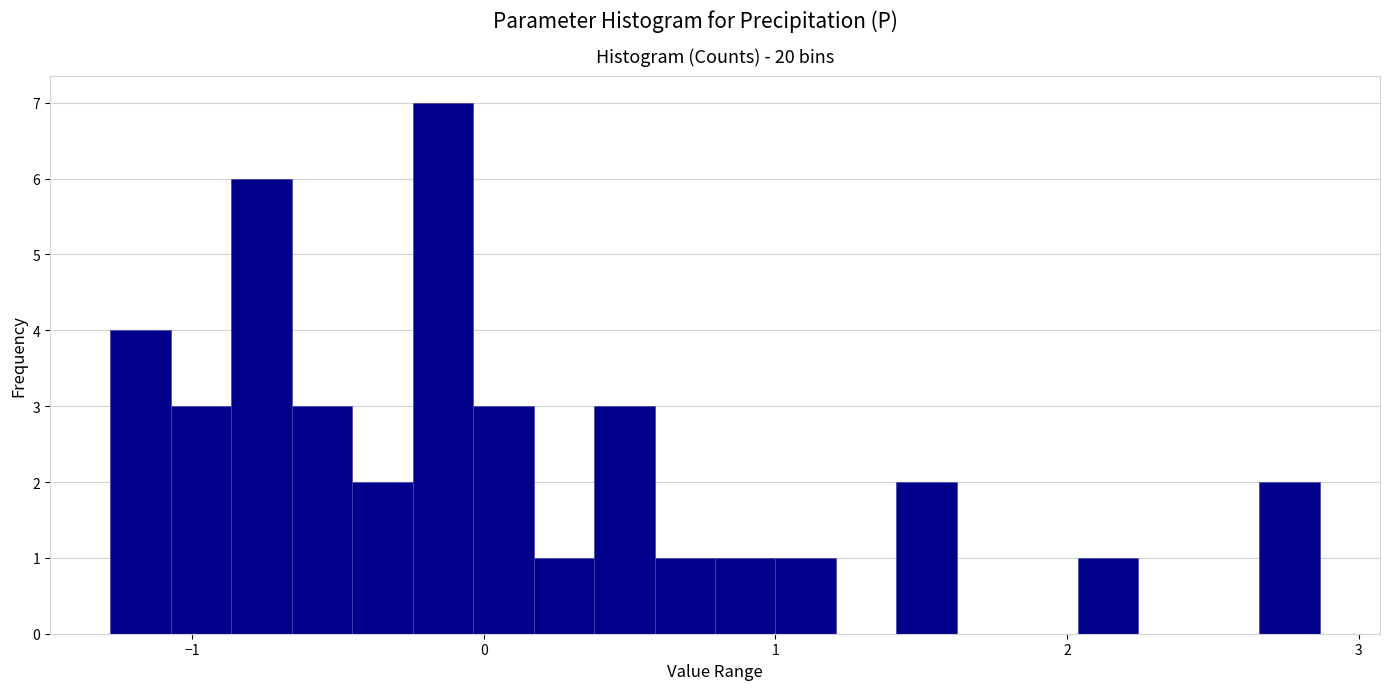

Read against the x-axis, roughly where is the centre of the tallest bar?

-0.1